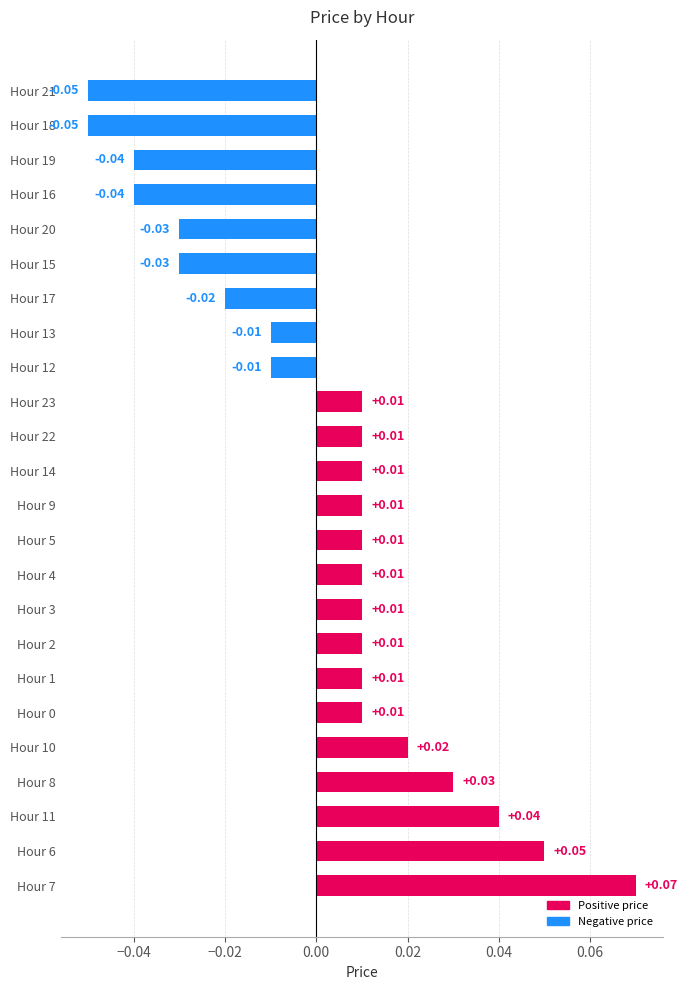

At which category does the chart reach its peak across all series?

Hour 7